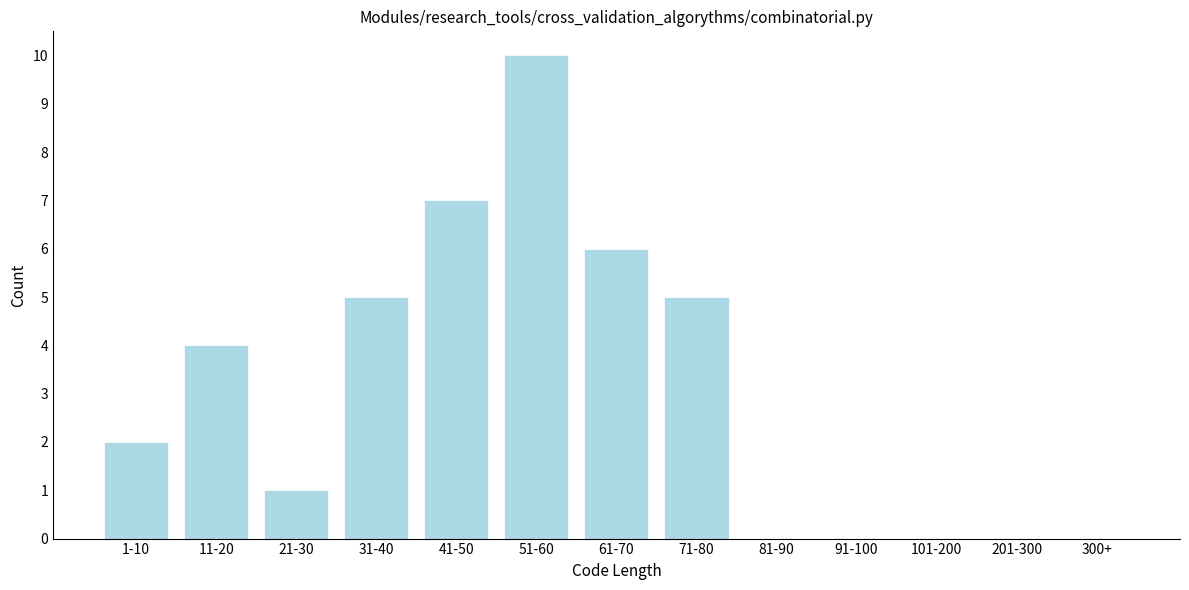

Reading right to left, what are all the values shown in this chart?

300+=0	201-300=0	101-200=0	91-100=0	81-90=0	71-80=5	61-70=6	51-60=10	41-50=7	31-40=5	21-30=1	11-20=4	1-10=2